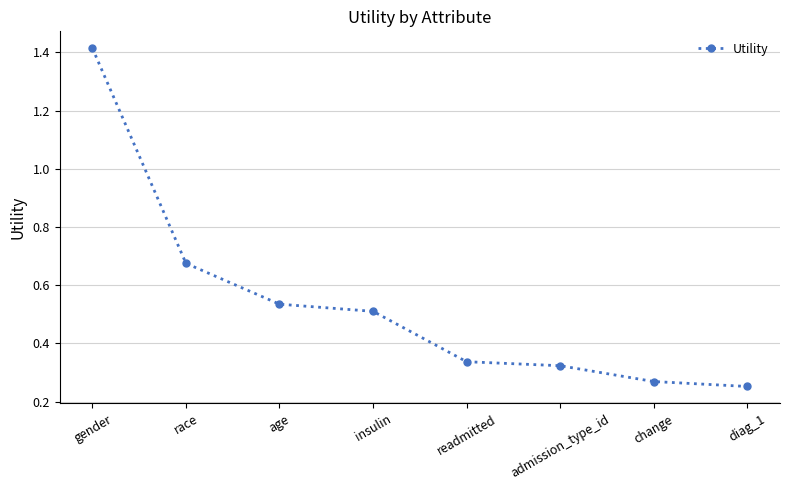

True or false: the data shows 0.5 at gender.

False